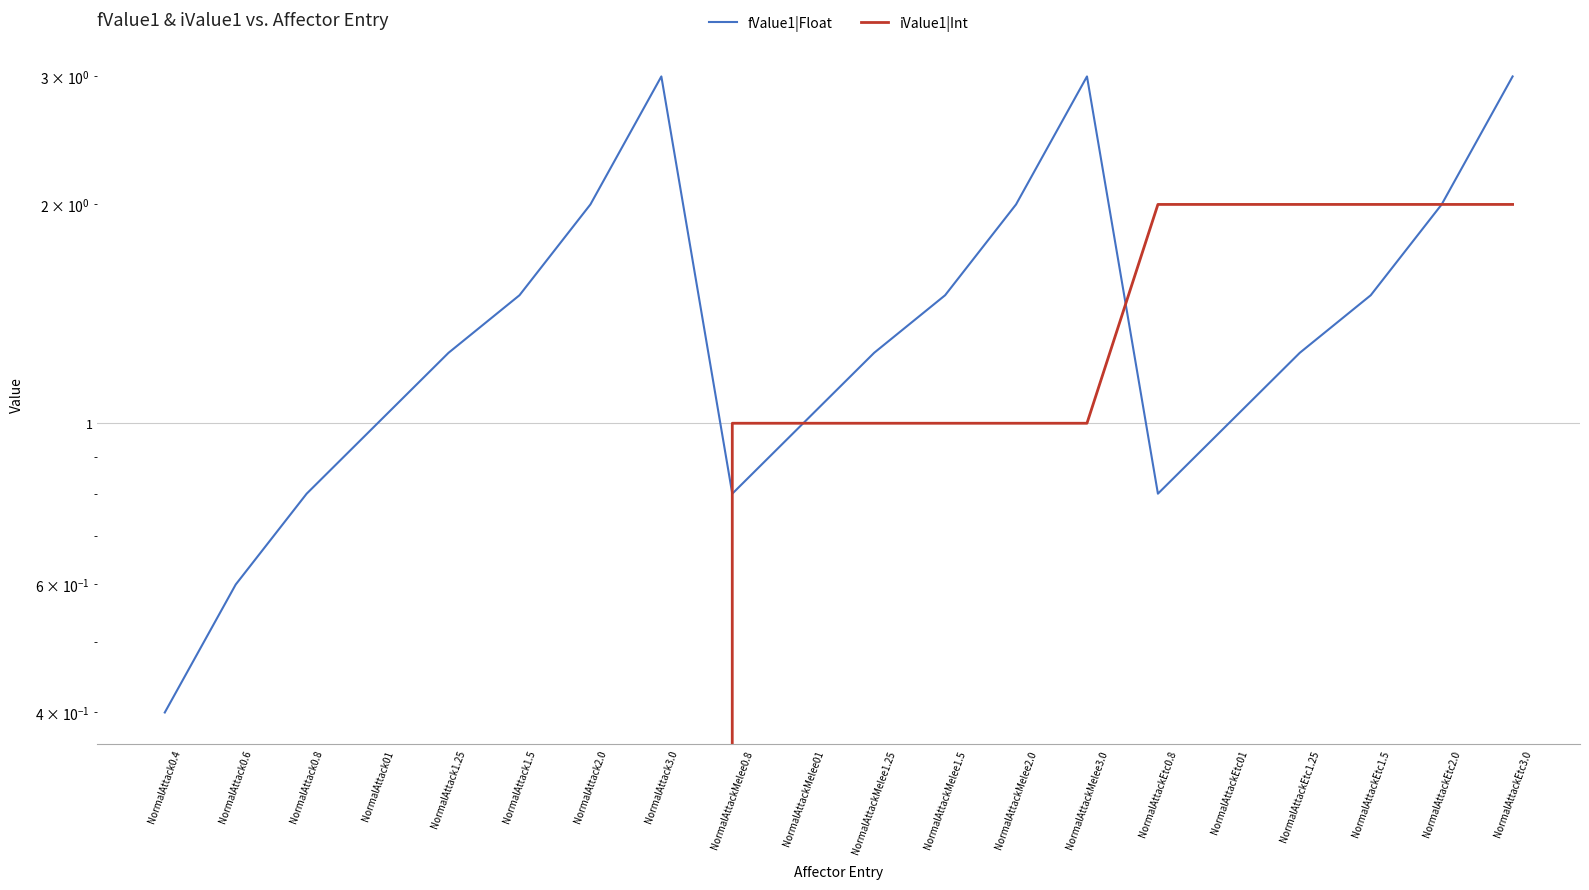

What is the lowest value of the fValue1|Float series?

0.4